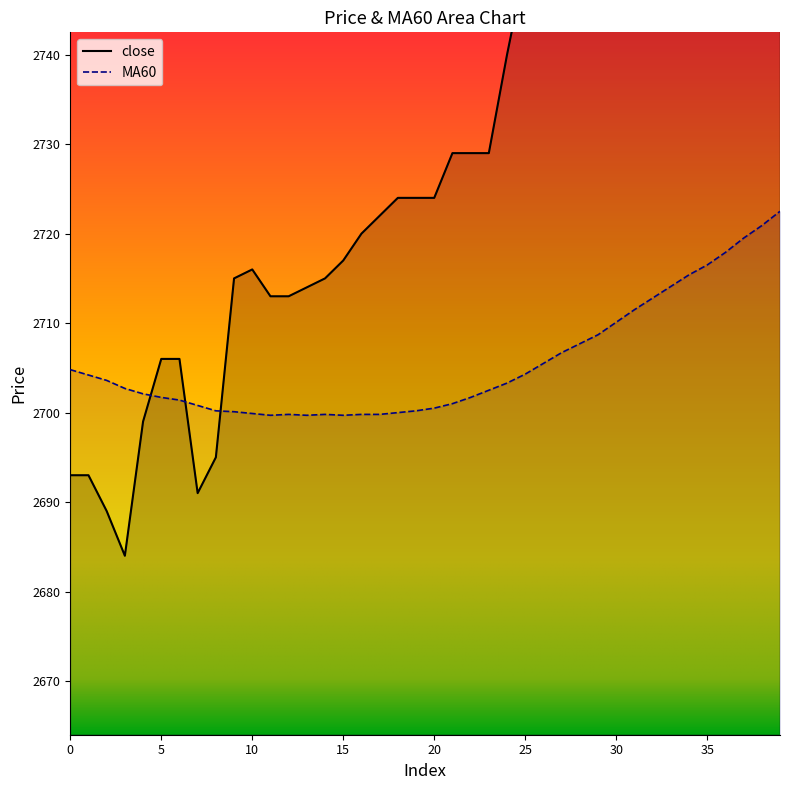

What is the spread (max minus min) of values at 23?

26.5